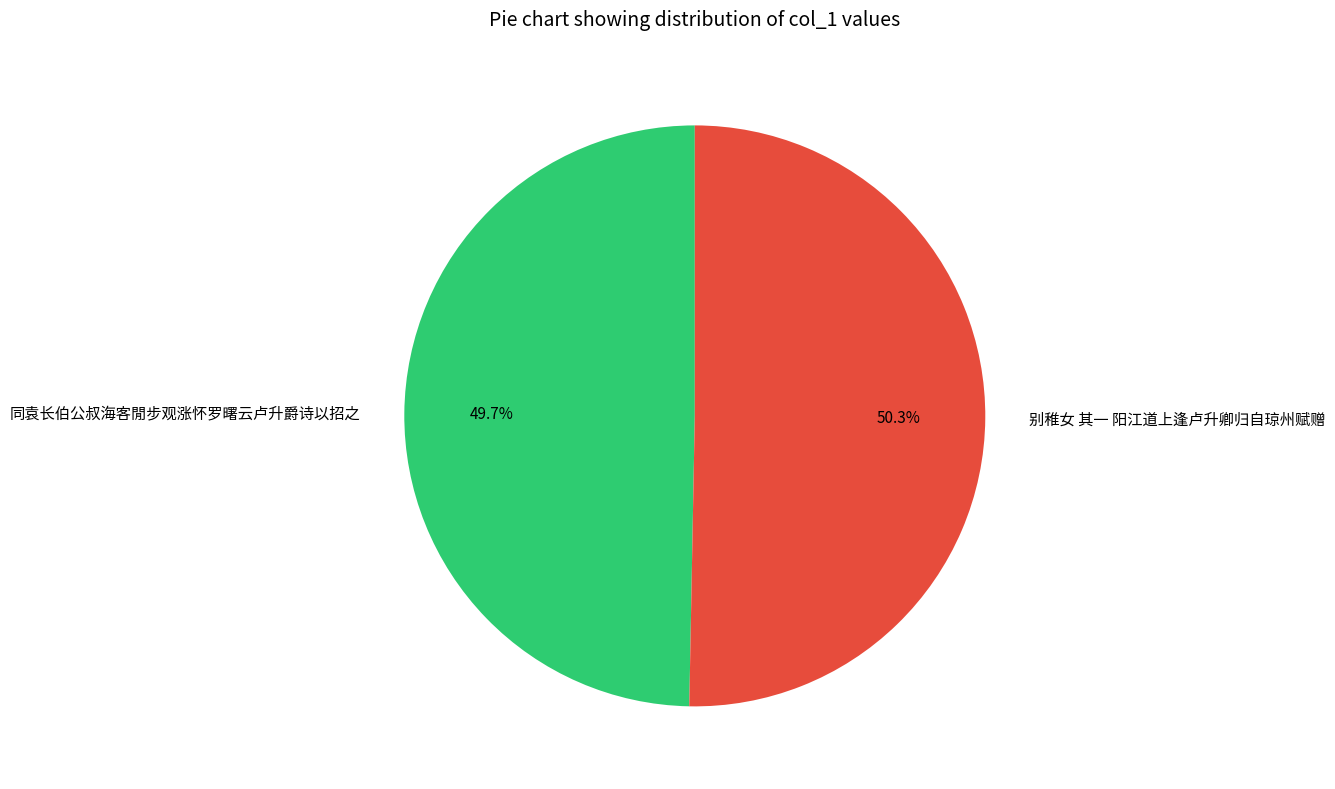

Count the number of slices in the pie.

2